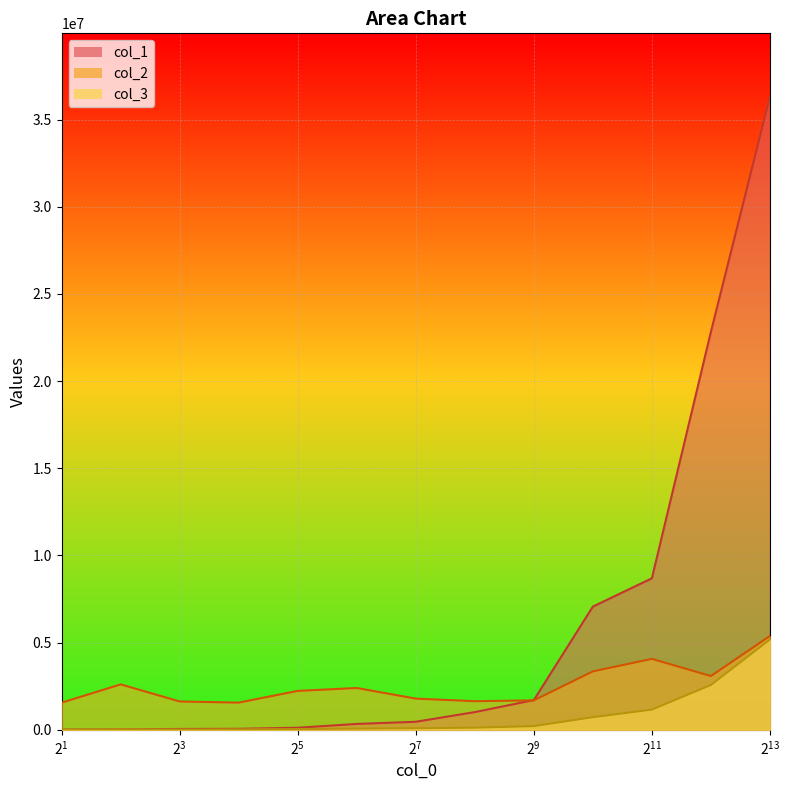

What is the average value of the col_1 series?

6052308